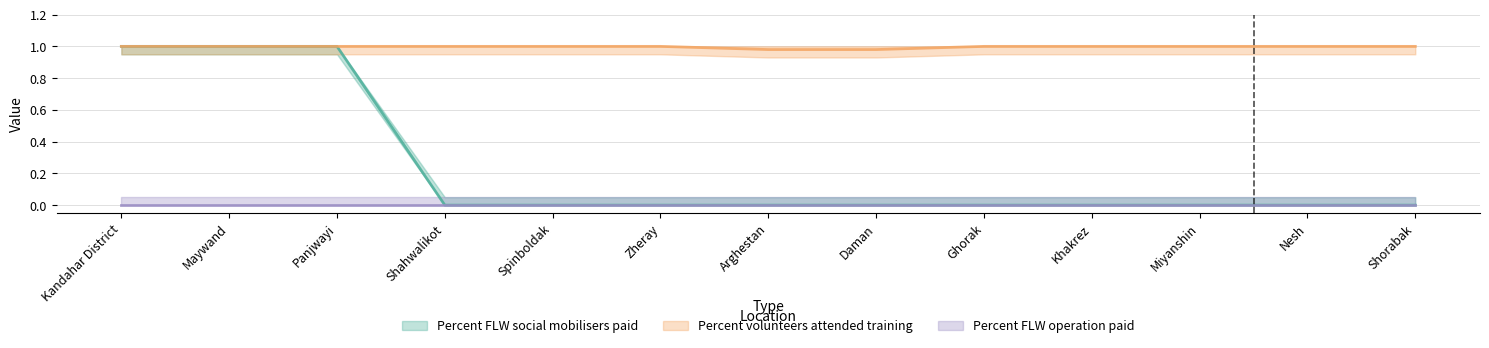

At which category is the sum across all series the highest?

Kandahar District